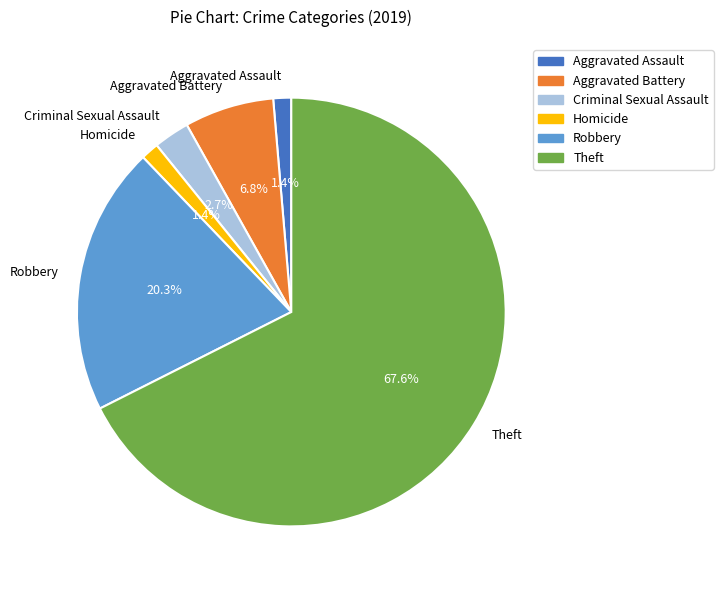

What percentage is the Homicide slice, to the nearest percent?

1%